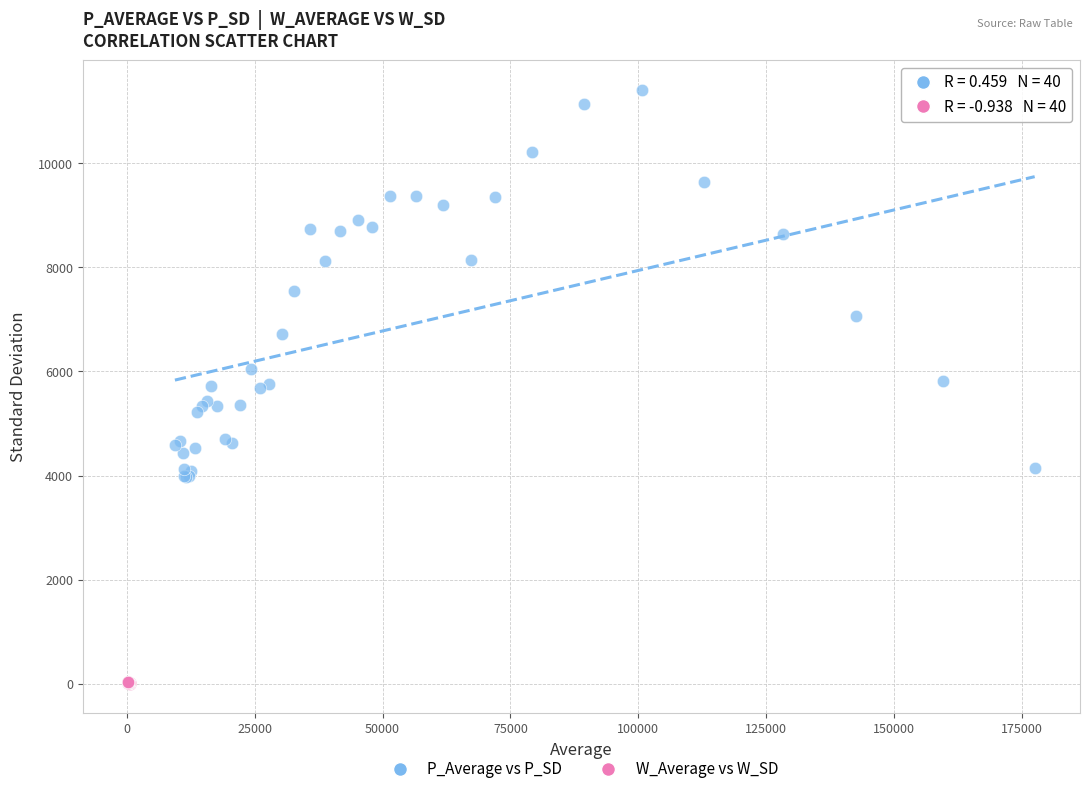

Which series reaches the minimum Y coordinate?

W_Average vs W_SD